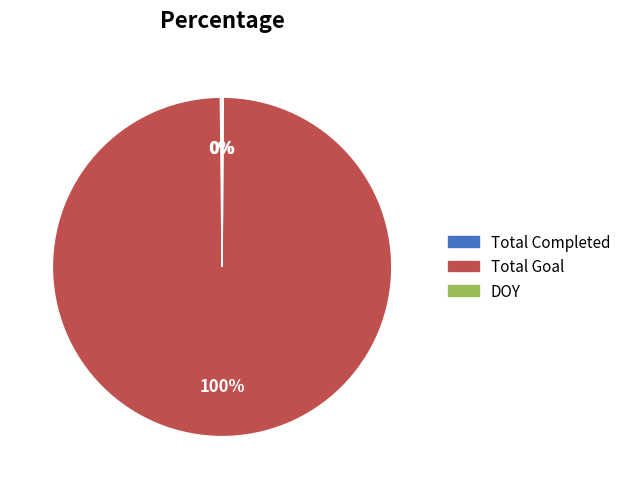

What is the largest slice in the pie chart?

Total Goal